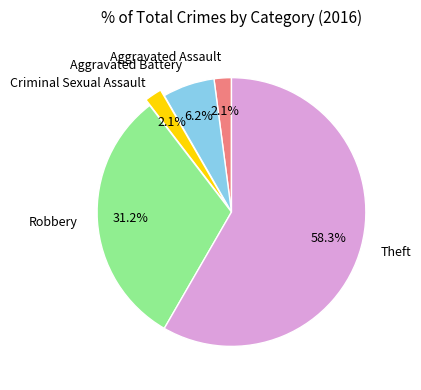

Count the number of slices in the pie.

5